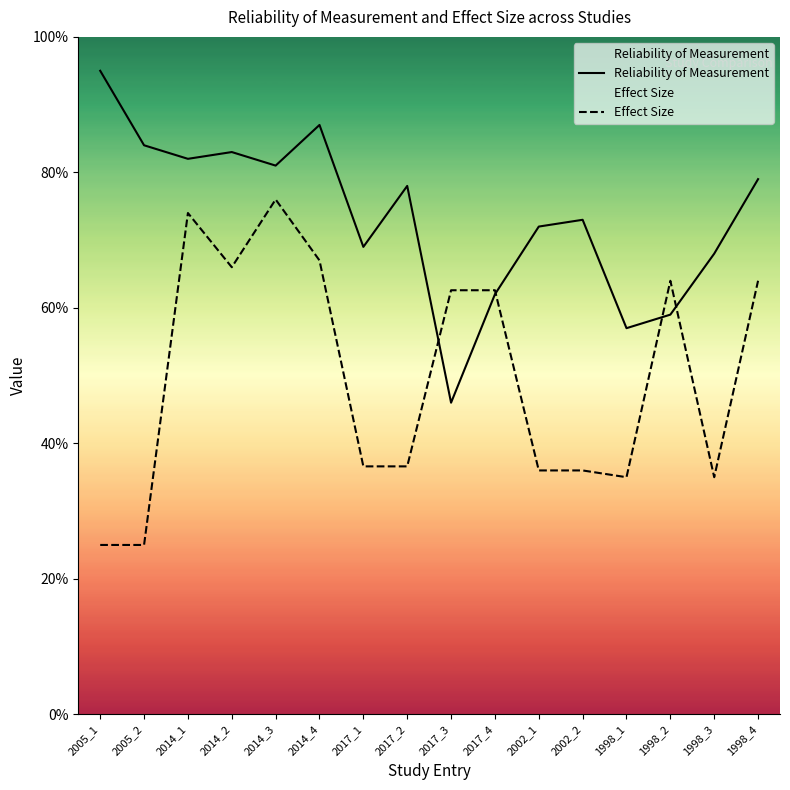

Count the number of data series in this chart.

2